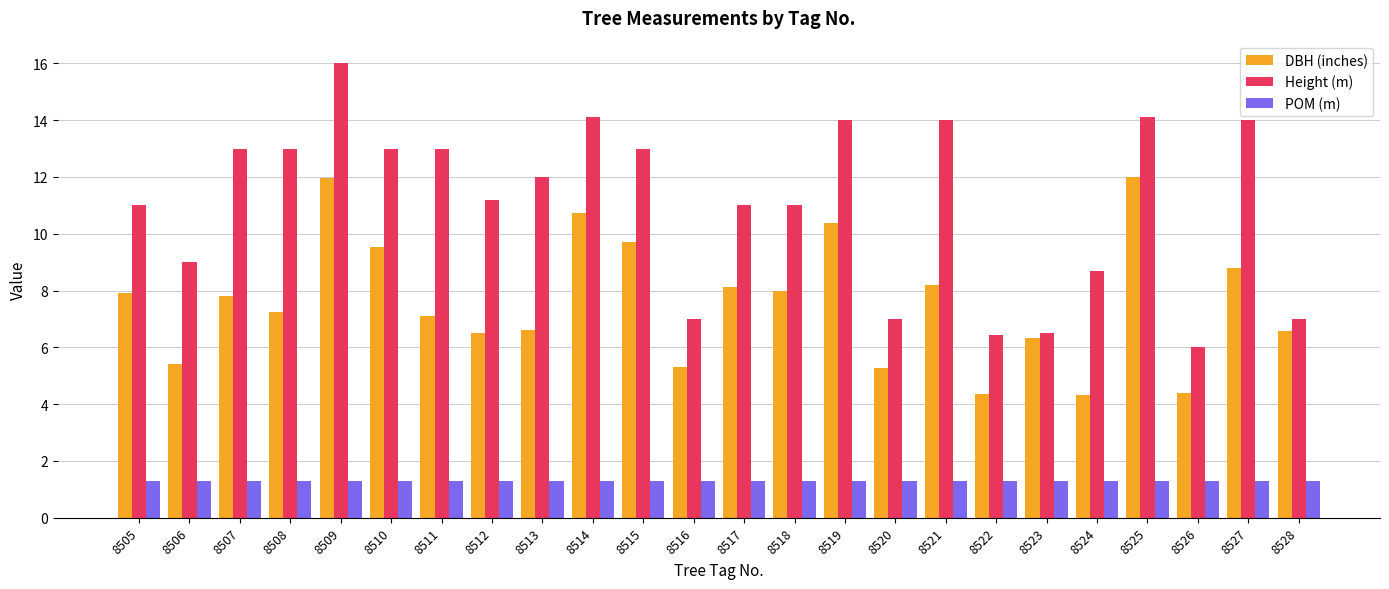

What is the greatest value displayed?

16.0